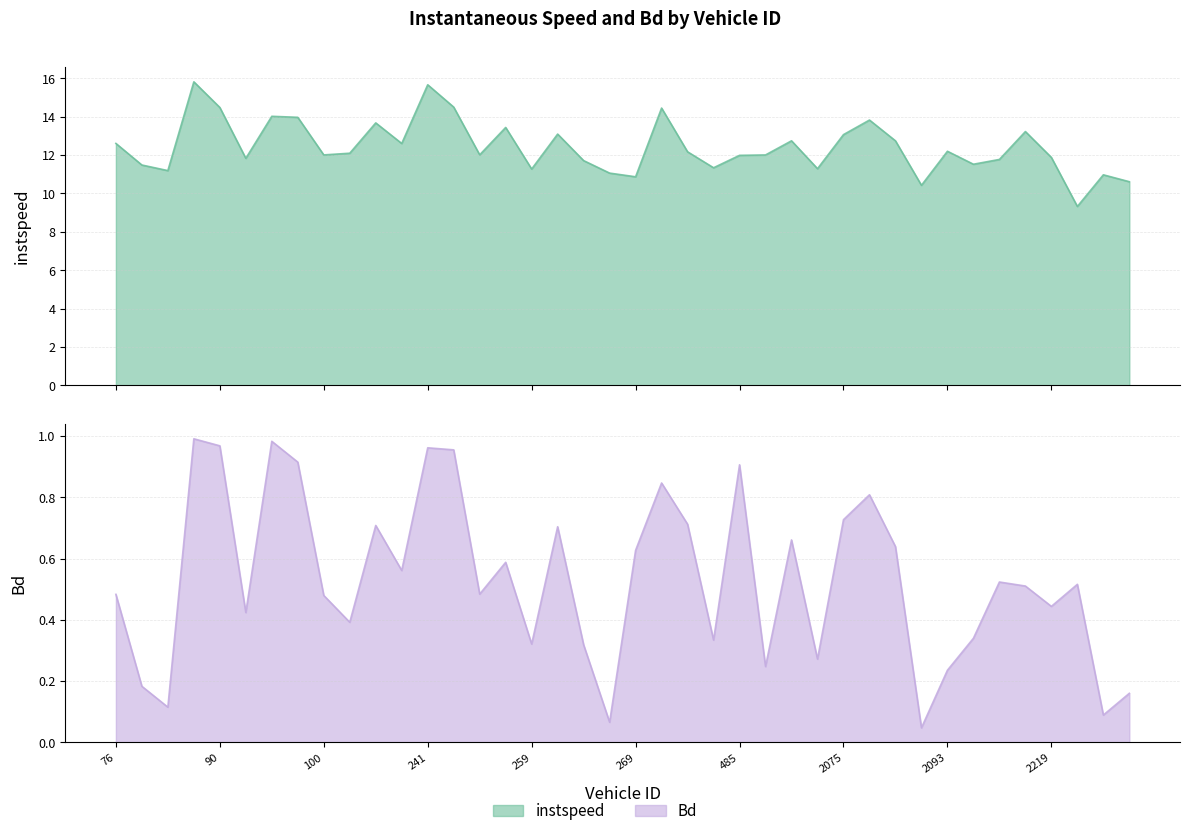

How many lines are shown in the chart?

2